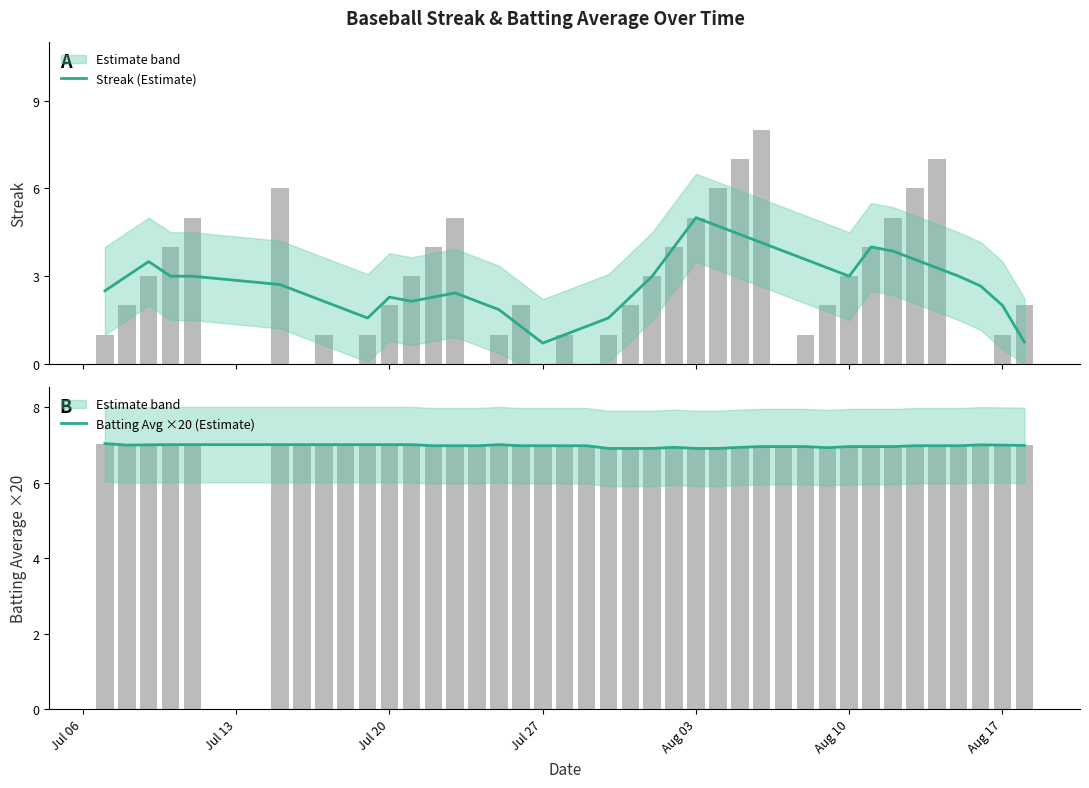

What is the maximum value for Streak (Estimate)?

5.0